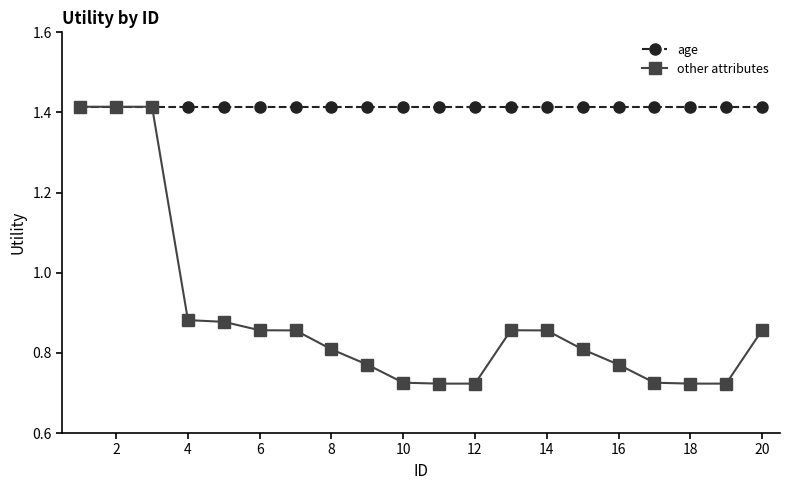

At how many categories does at least one series exceed 1?

20